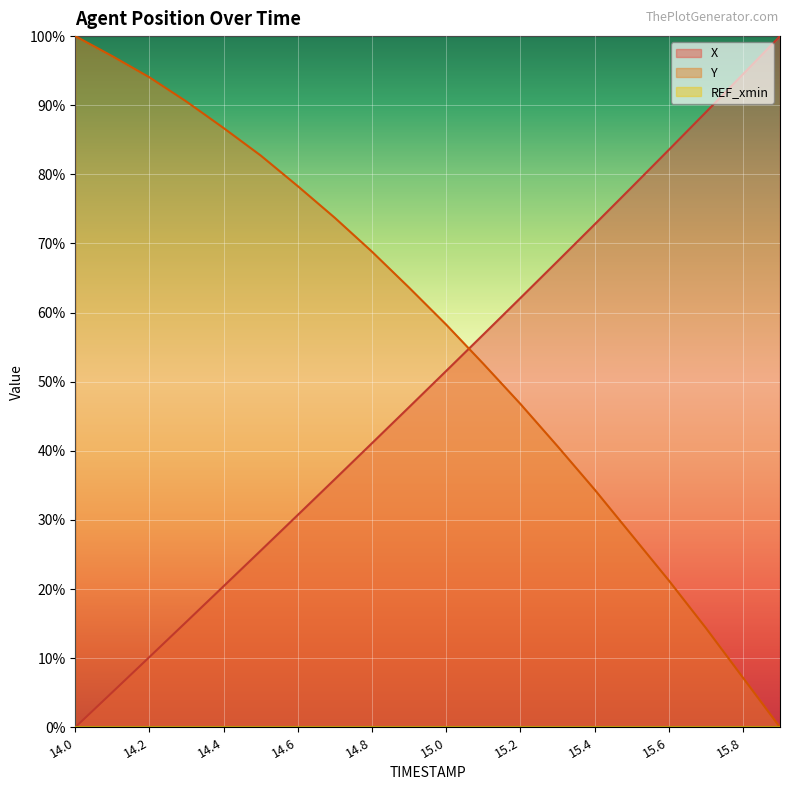

True or false: X has more than 2 points higher than both neighbors.

False